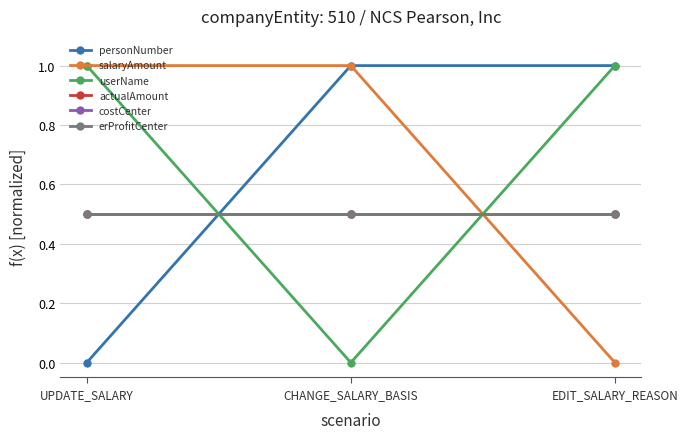

What is the total value across all series at CHANGE_SALARY_BASIS?

3.5